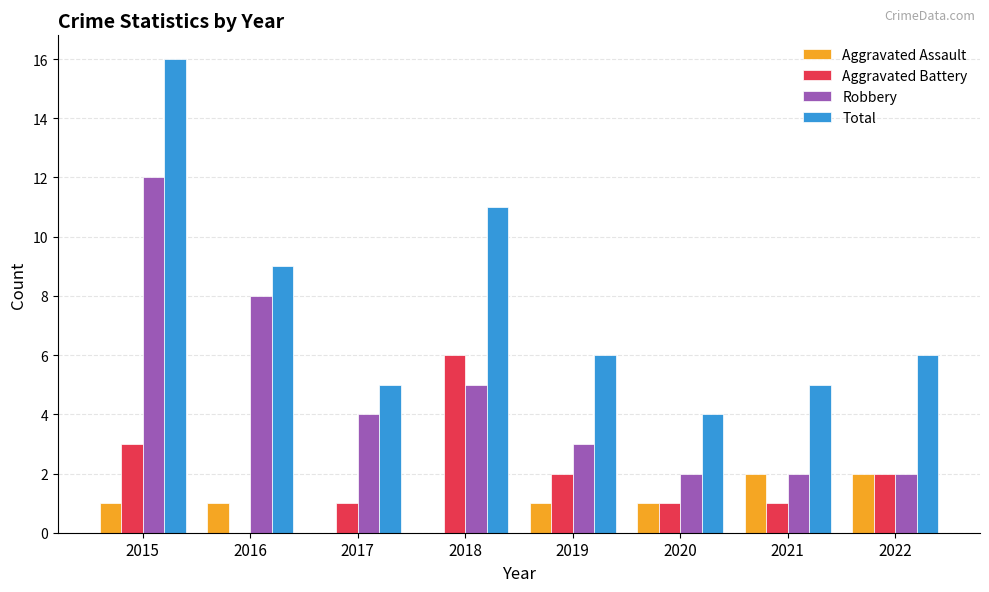

What are all the series names shown in the legend?

Aggravated Assault, Aggravated Battery, Robbery, Total